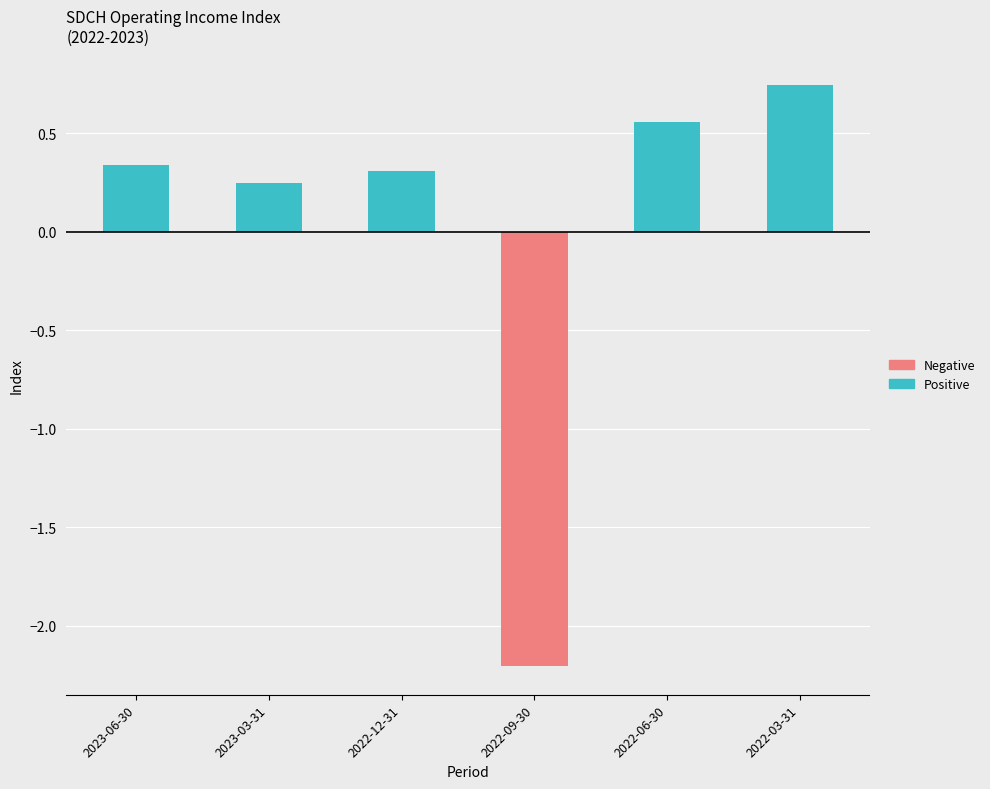

How many data points in Negative are less than 0?

1